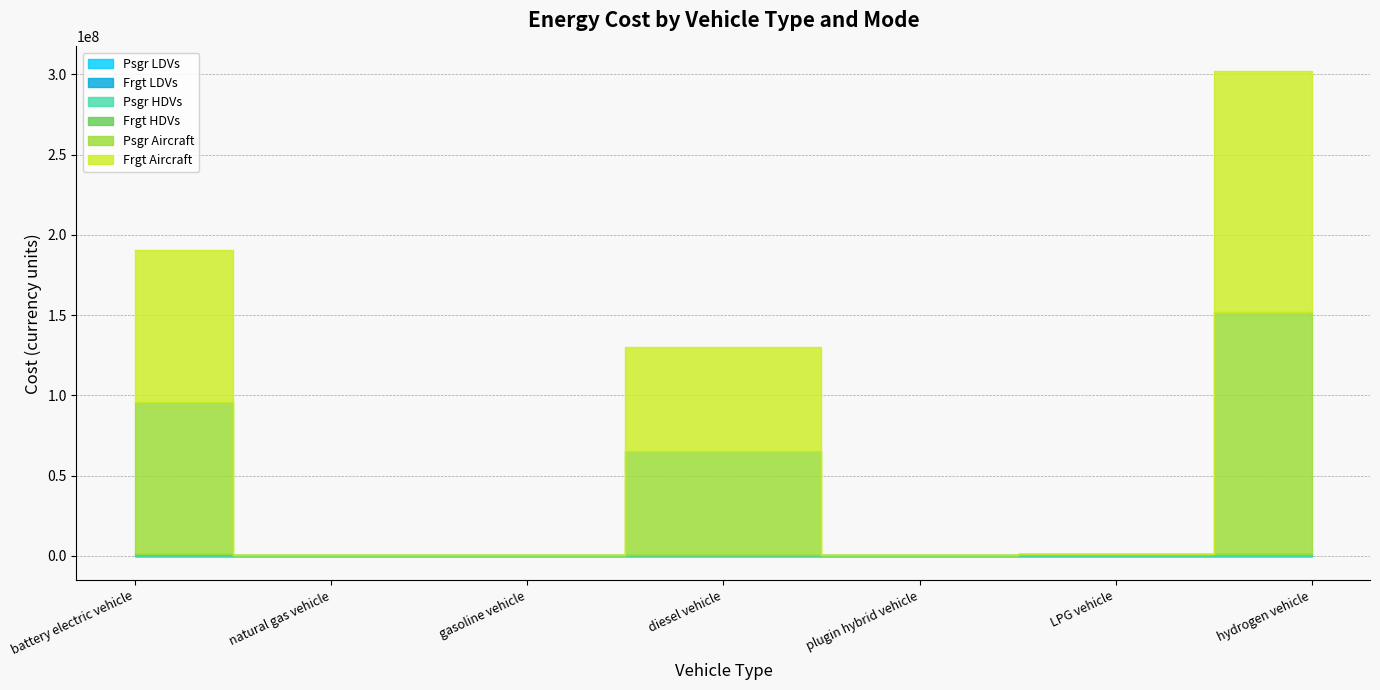

Which category has the lowest value across all series?

natural gas vehicle